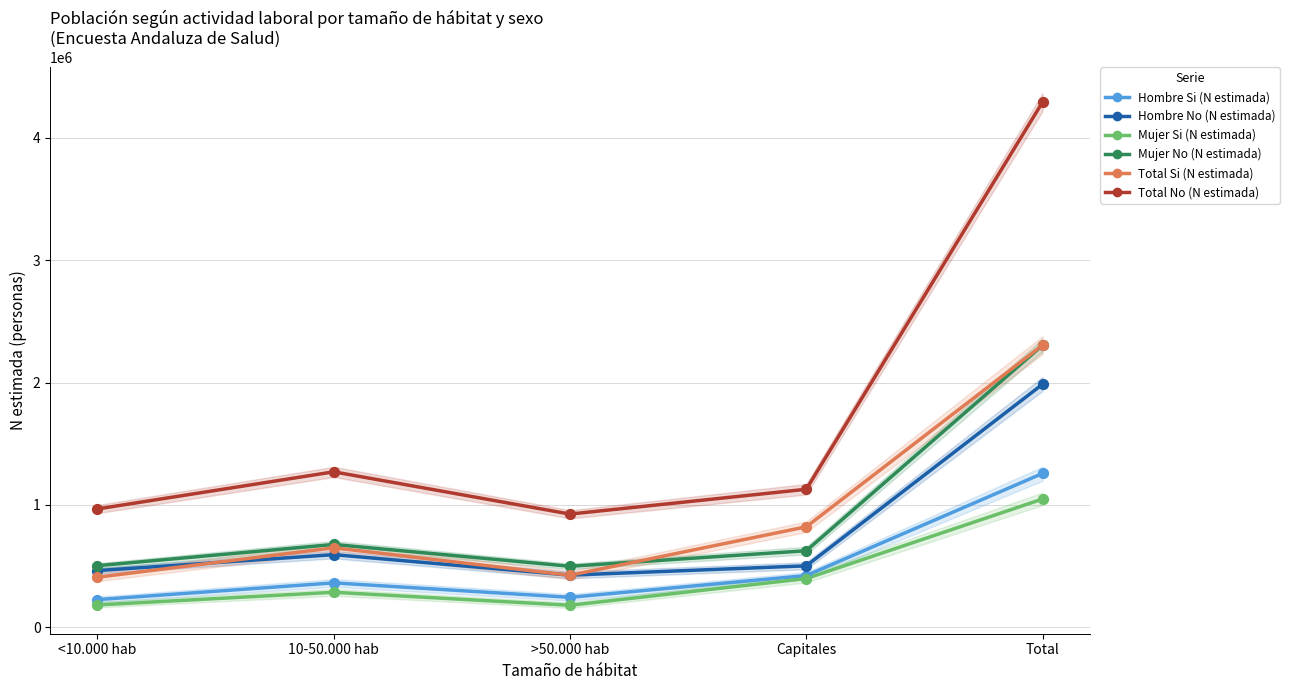

Is the value of Mujer No (N estimada) at <10.000 hab greater than the value of Mujer Si (N estimada) at >50.000 hab?

Yes